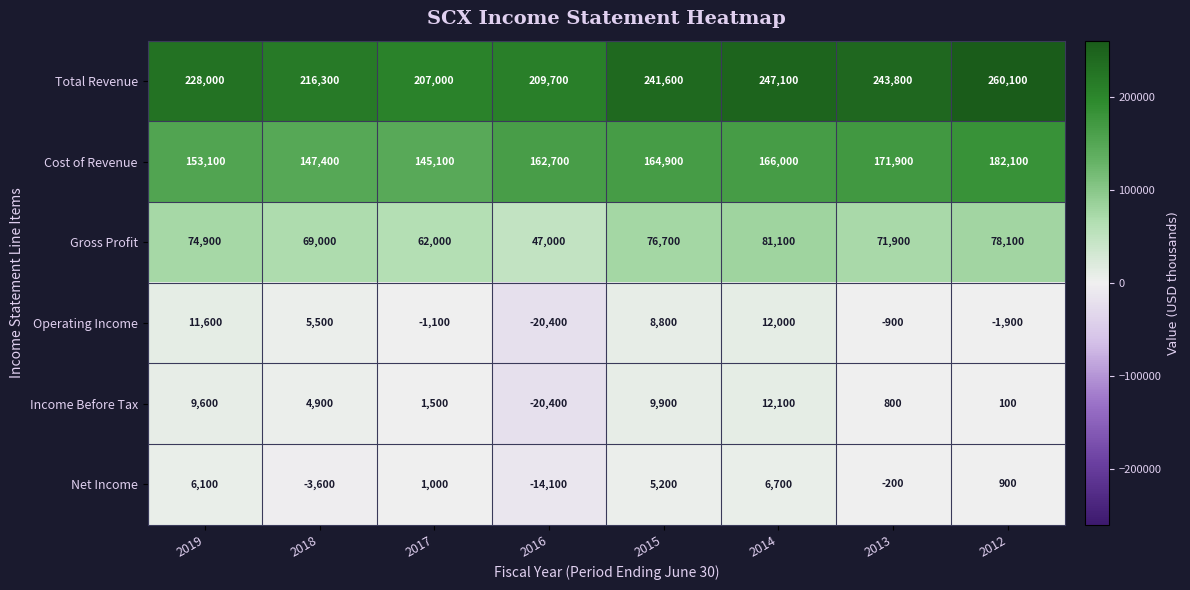

At which label does Gross Profit reach its peak?

2014